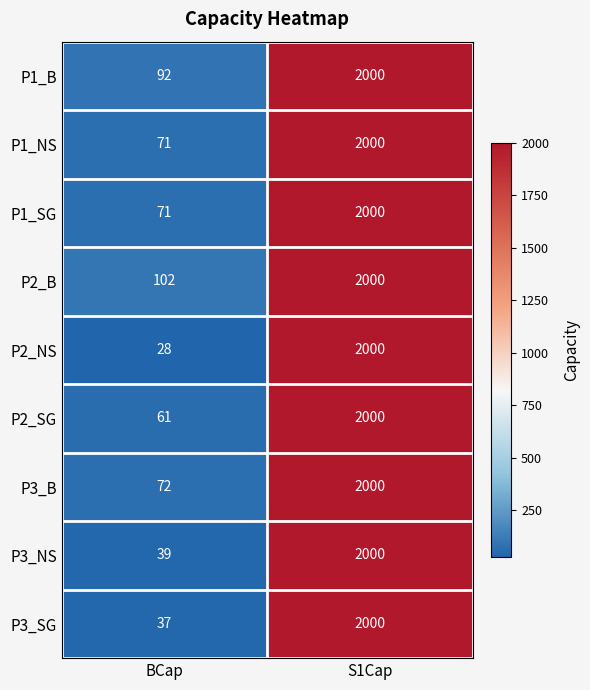

Rank the categories by P3_SG value from lowest to highest.

BCap, S1Cap